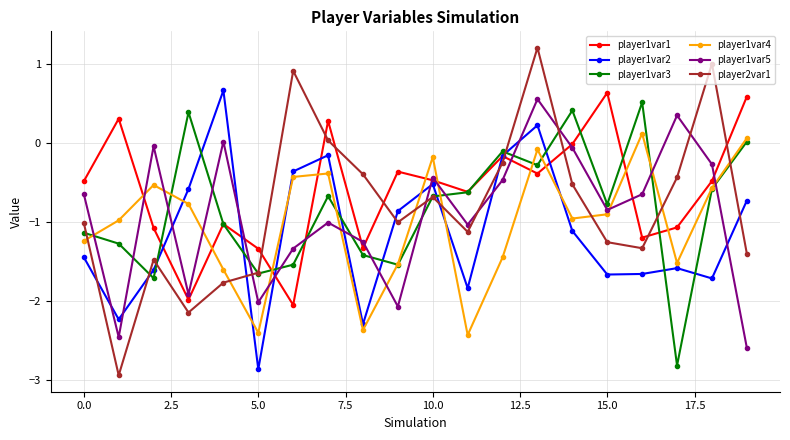

What are all the series names shown in the legend?

player1var1, player1var2, player1var3, player1var4, player1var5, player2var1